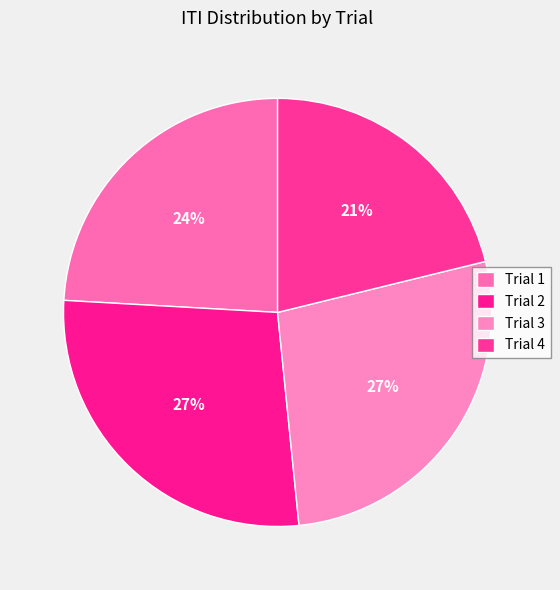

How many slices are in this pie chart?

4